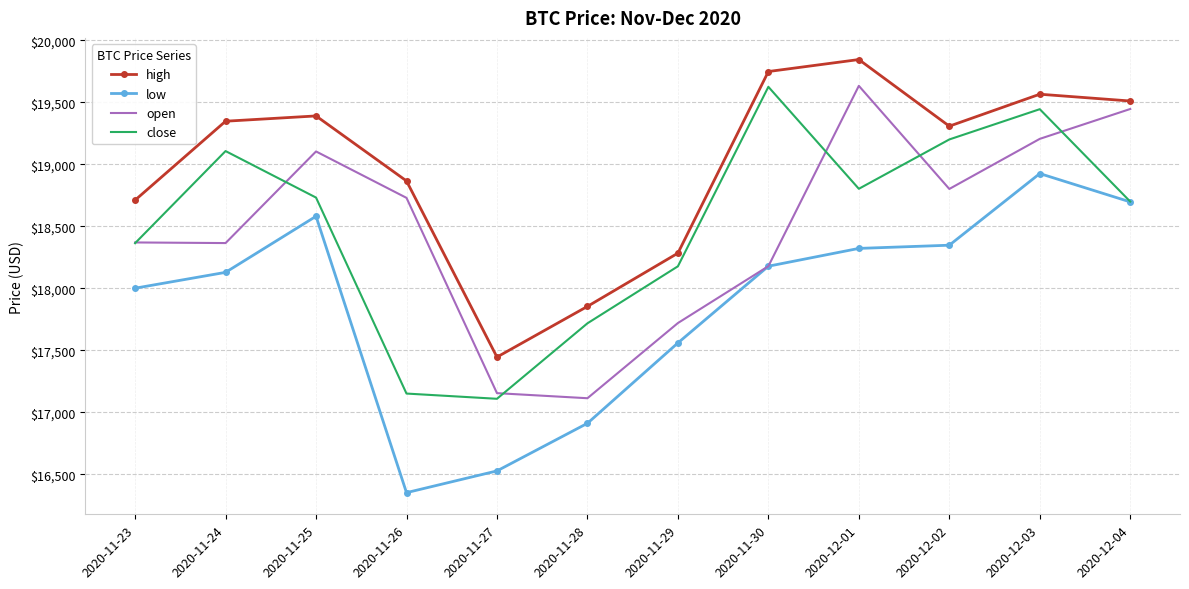

True or false: open has more than 0 points higher than both neighbors.

True